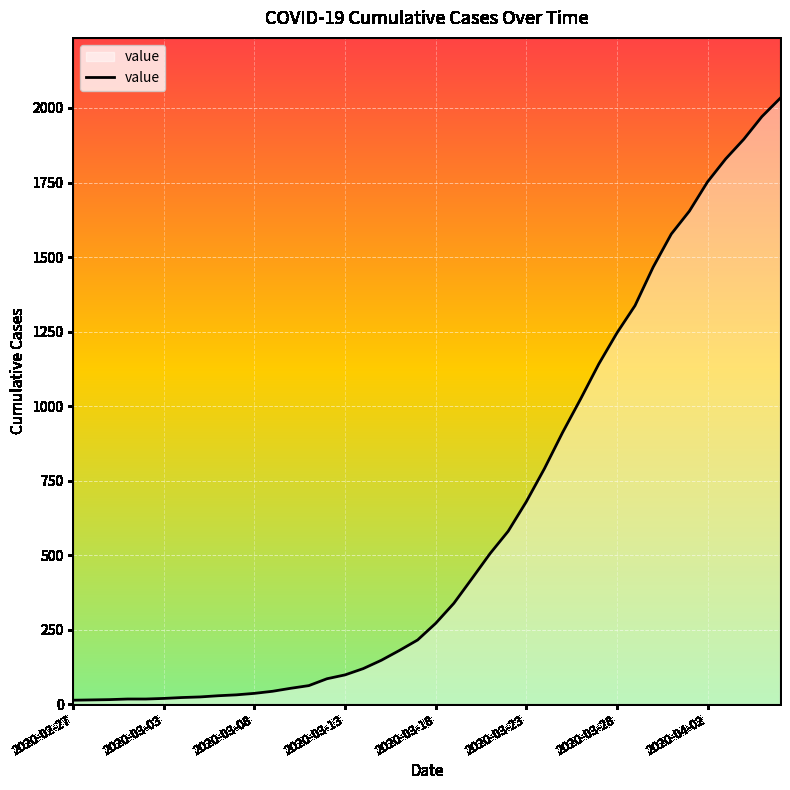

What is the maximum value shown in the chart?

2032